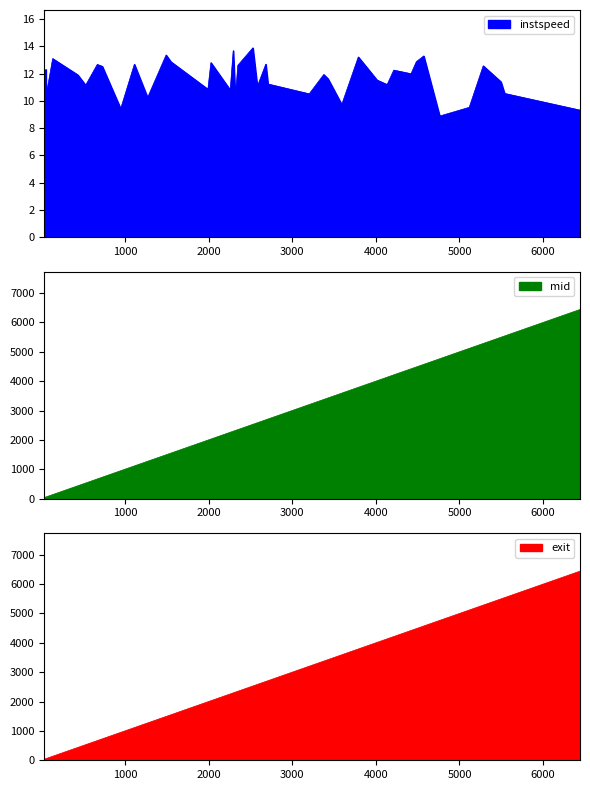

Which series has the largest range (max minus min)?

mid